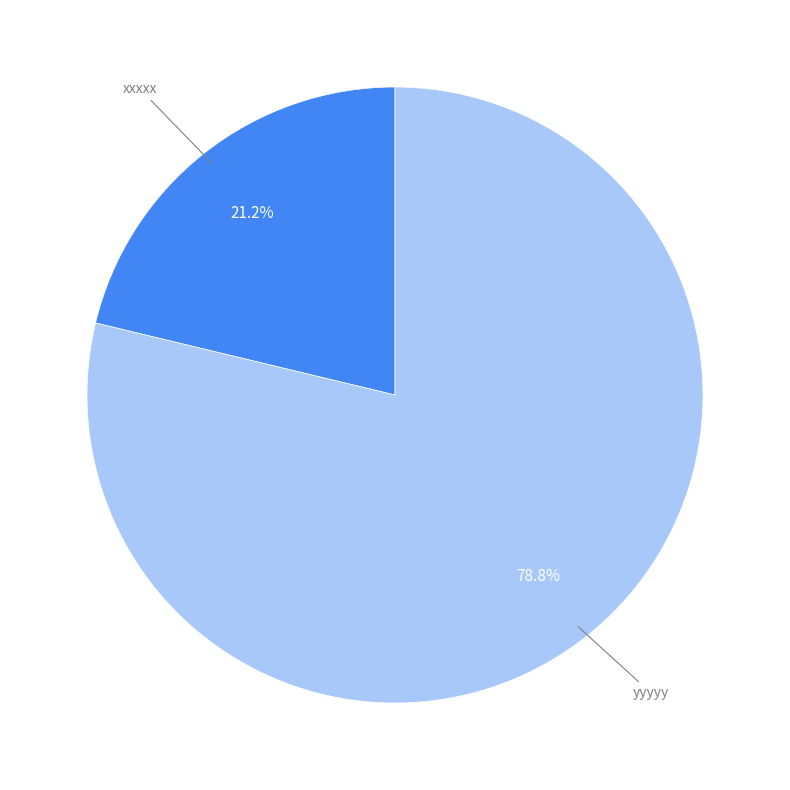

True or false: yyyyy accounts for 72% of the total.

False